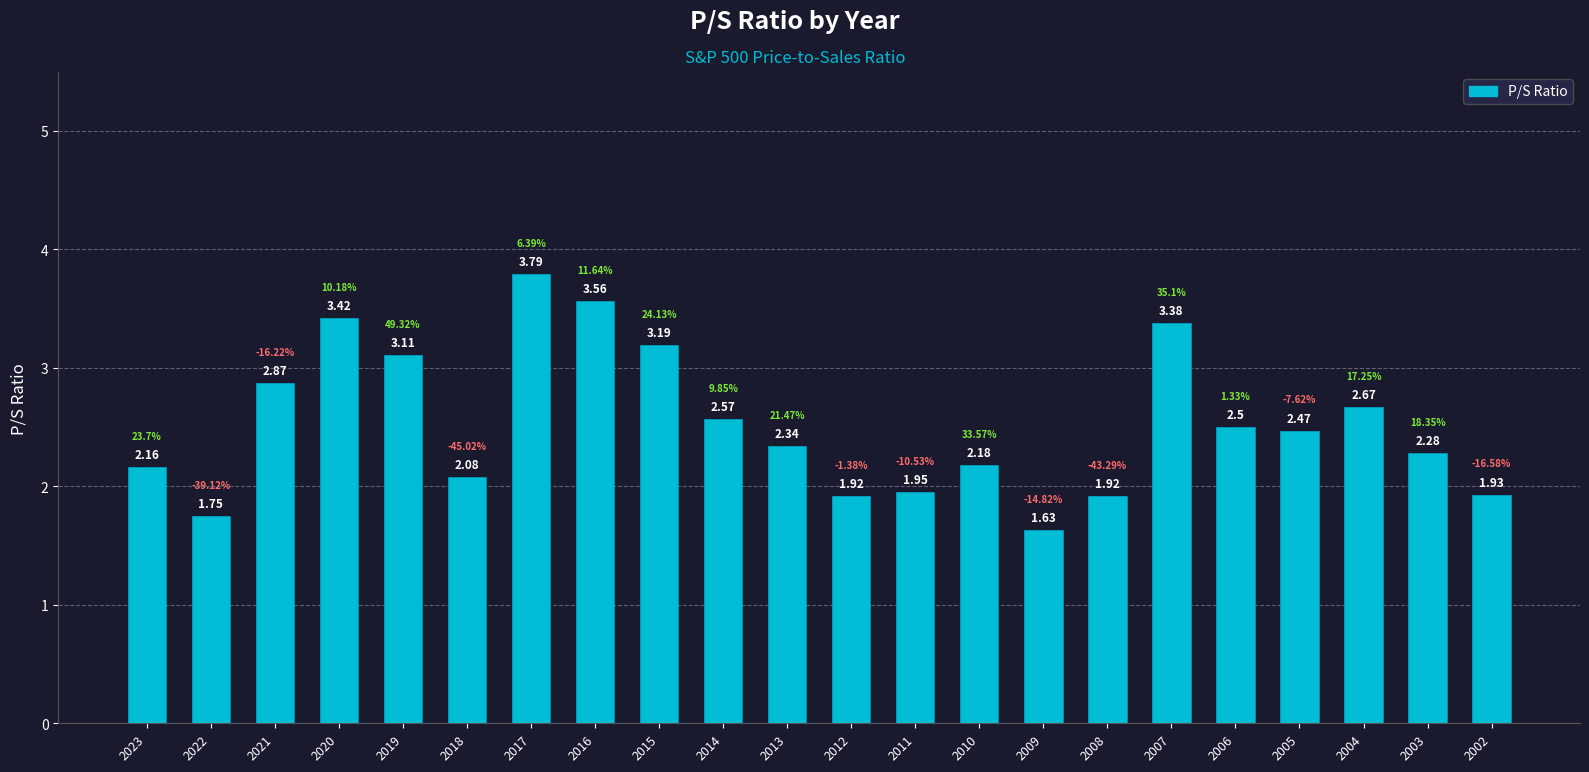

Reading right to left, transcribe all the data shown in this chart.

2002=1.9	2003=2.3	2004=2.7	2005=2.5	2006=2.5	2007=3.4	2008=1.9	2009=1.6	2010=2.2	2011=1.9	2012=1.9	2013=2.3	2014=2.6	2015=3.2	2016=3.6	2017=3.8	2018=2.1	2019=3.1	2020=3.4	2021=2.9	2022=1.8	2023=2.2